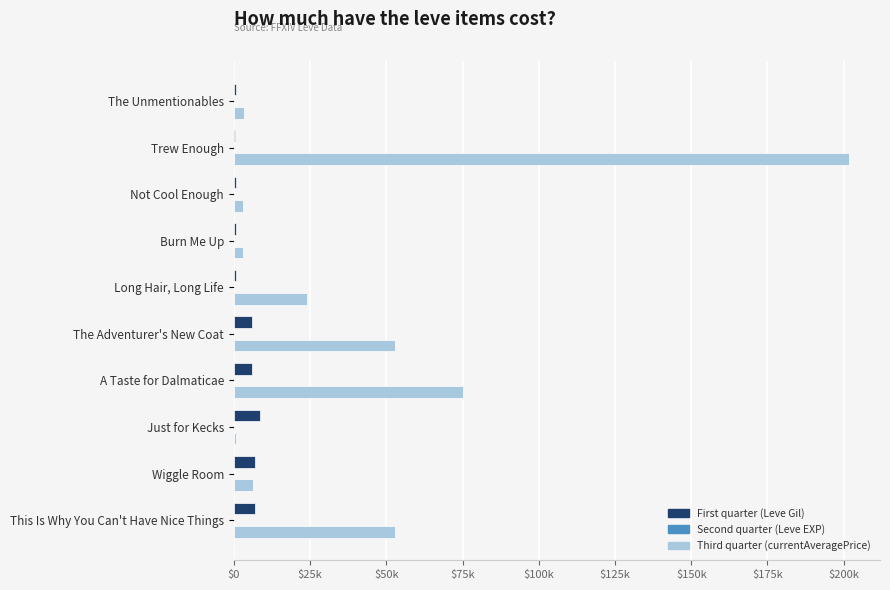

What is the value of the Third quarter (currentAveragePrice) bar at the 7th from the left?

75003